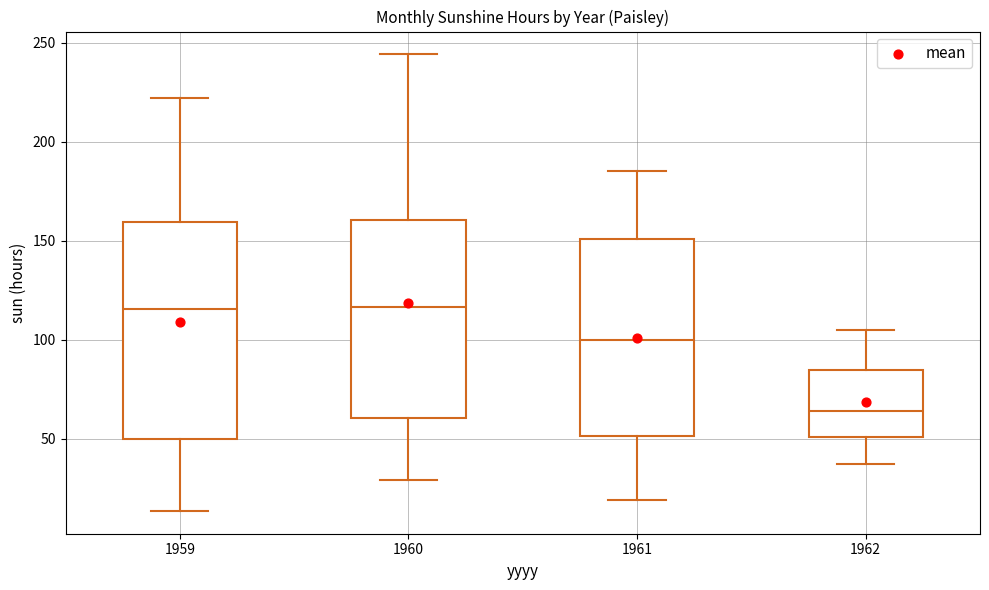

Reading left to right, read every box against the y-axis: the position of its median line, the range the box covers, and the ends of its whiskers. The values are not printed on the chart, so give them approximately, as read against the axis.

1959: median 115, box 50 to 160, whiskers 15 to 220
1960: median 115, box 60 to 160, whiskers 30 to 245
1961: median 100, box 50 to 150, whiskers 20 to 185
1962: median 65, box 50 to 85, whiskers 35 to 105